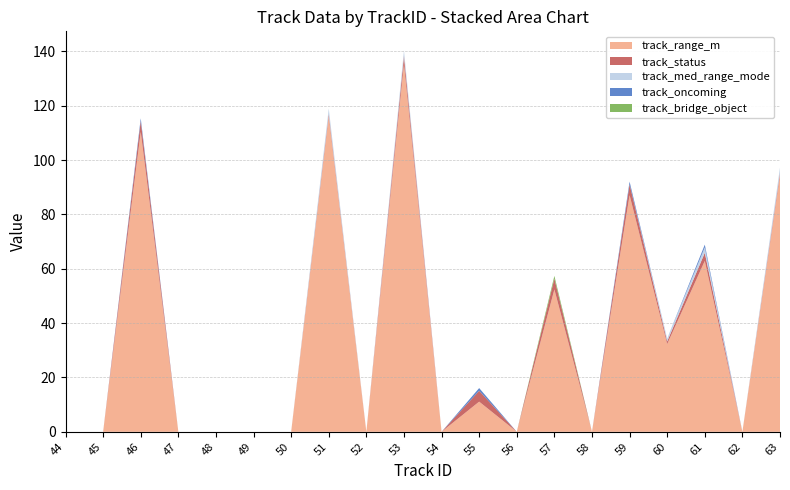

Reading right to left, extract all data points from this chart.

track_range_m: 63=94.3	62=0.0	61=62.9	60=32.3	59=87.1	58=0.0	57=52.4	56=0.0	55=11.1	54=0.0	53=135.4	52=0.0	51=116.0	50=0.0	49=0.0	48=0.0	47=0.0	46=110.4	45=0.0	44=0.0
track_status: 63=1.0	62=0.0	61=3.0	60=1.0	59=4.0	58=0.0	57=4.0	56=0.0	55=4.0	54=0.0	53=3.0	52=0.0	51=1.0	50=0.0	49=0.0	48=0.0	47=0.0	46=4.0	45=0.0	44=0.0
track_med_range_mode: 63=2.0	62=0.0	61=2.0	60=1.0	59=0.0	58=0.0	57=0.0	56=0.0	55=0.0	54=0.0	53=2.0	52=0.0	51=2.0	50=0.0	49=0.0	48=0.0	47=0.0	46=0.0	45=0.0	44=0.0
track_oncoming: 63=0.0	62=0.0	61=1.0	60=0.0	59=1.0	58=0.0	57=0.0	56=0.0	55=1.0	54=0.0	53=0.0	52=0.0	51=0.0	50=0.0	49=0.0	48=0.0	47=0.0	46=1.0	45=0.0	44=0.0
track_bridge_object: 63=0.0	62=0.0	61=0.0	60=0.0	59=0.0	58=0.0	57=1.0	56=0.0	55=0.0	54=0.0	53=0.0	52=0.0	51=0.0	50=0.0	49=0.0	48=0.0	47=0.0	46=0.0	45=0.0	44=0.0